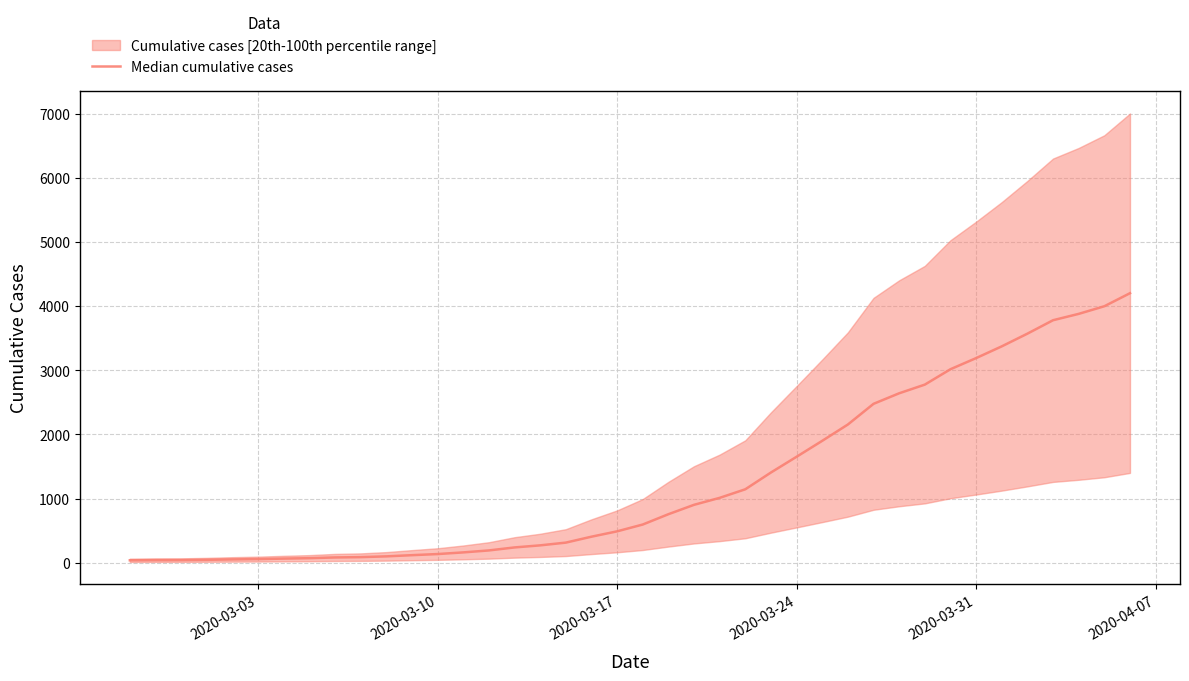

What is the label of the 5th point from the left?

2020-03-31